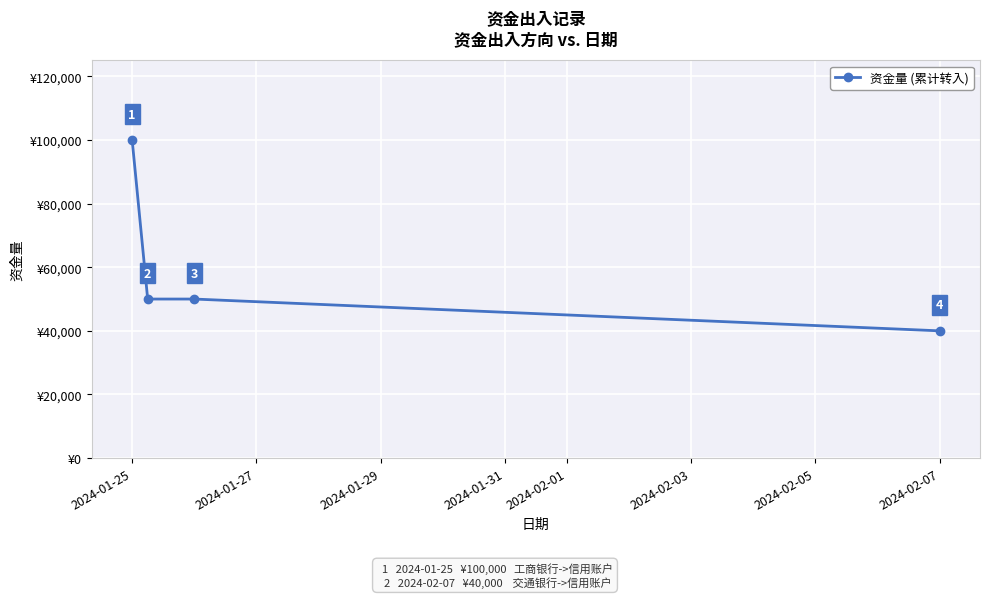

How many values are between 50000 and 100000?

3